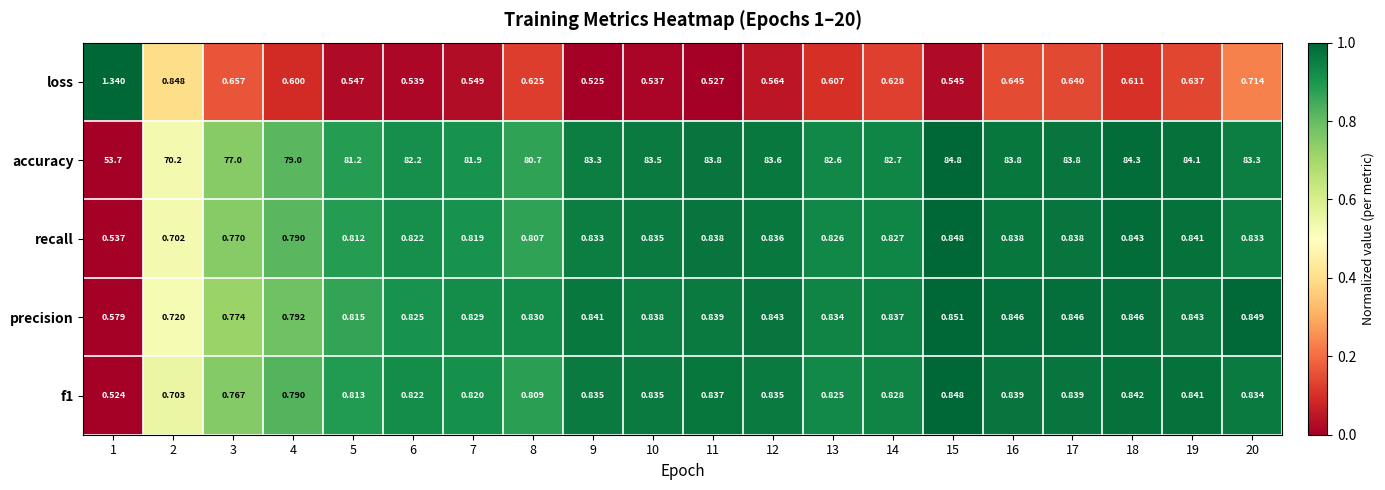

Which series has the largest range (max minus min)?

accuracy